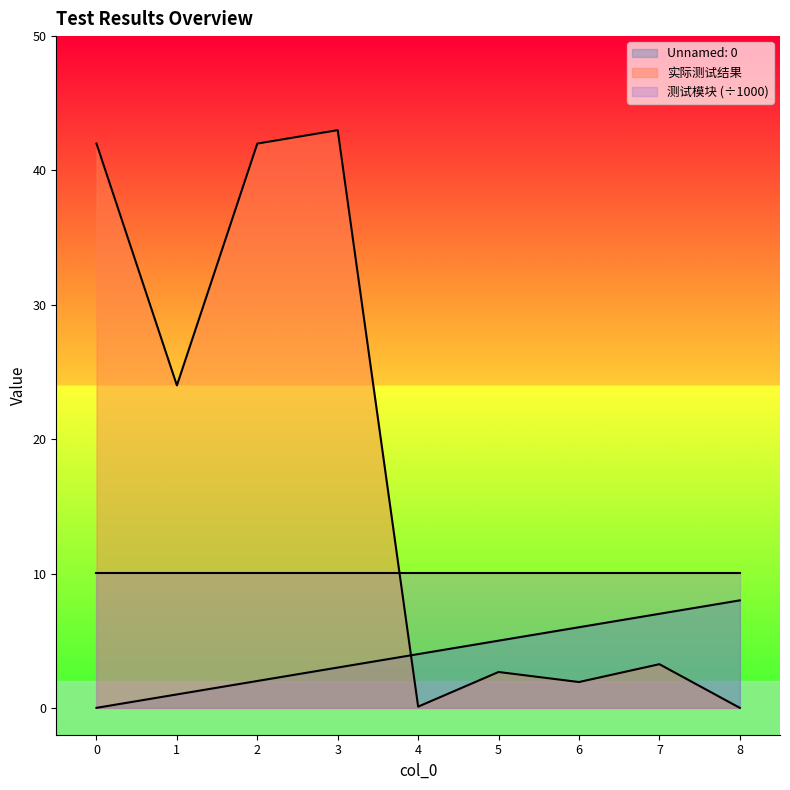

What is the difference between the 实际测试结果 values at 6 and 1?

22.1